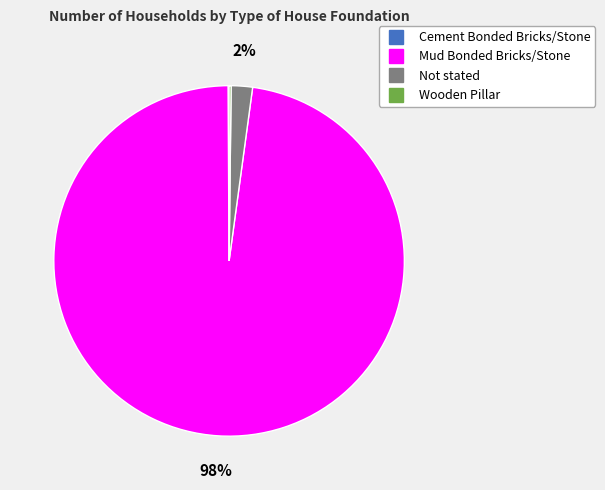

Is there any slice that represents more than half of the pie?

Yes